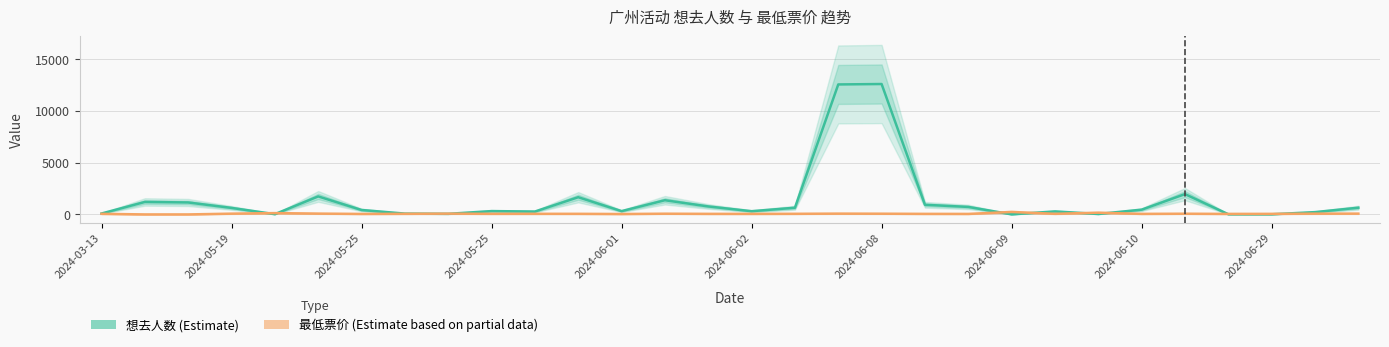

How many data points in 想去人数 (Estimate) are above 460?

14